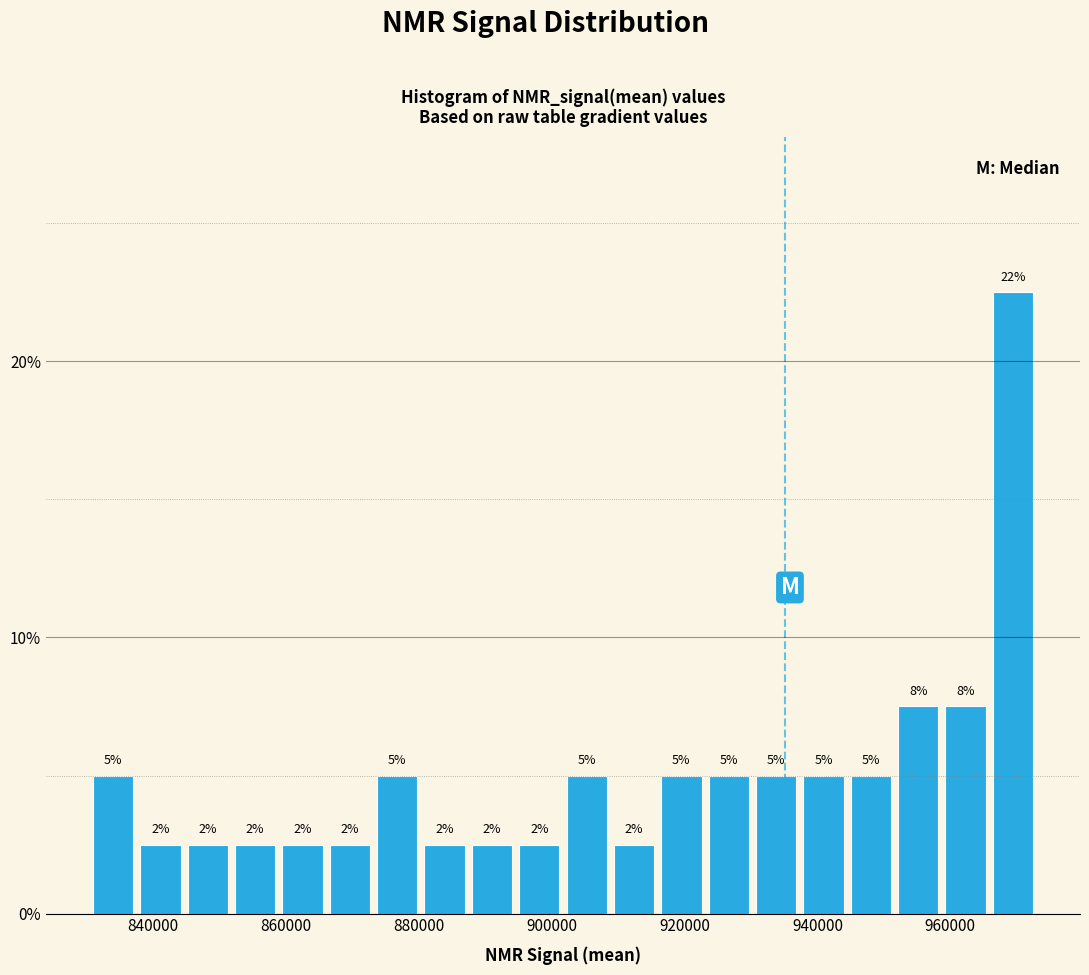

Read against the x-axis, roughly where is the centre of the tallest bar?

970000